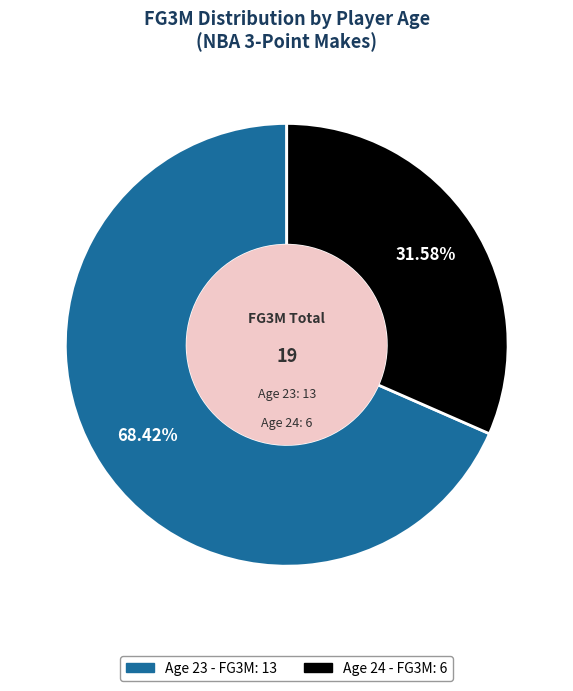

How many segments does this pie chart have?

2